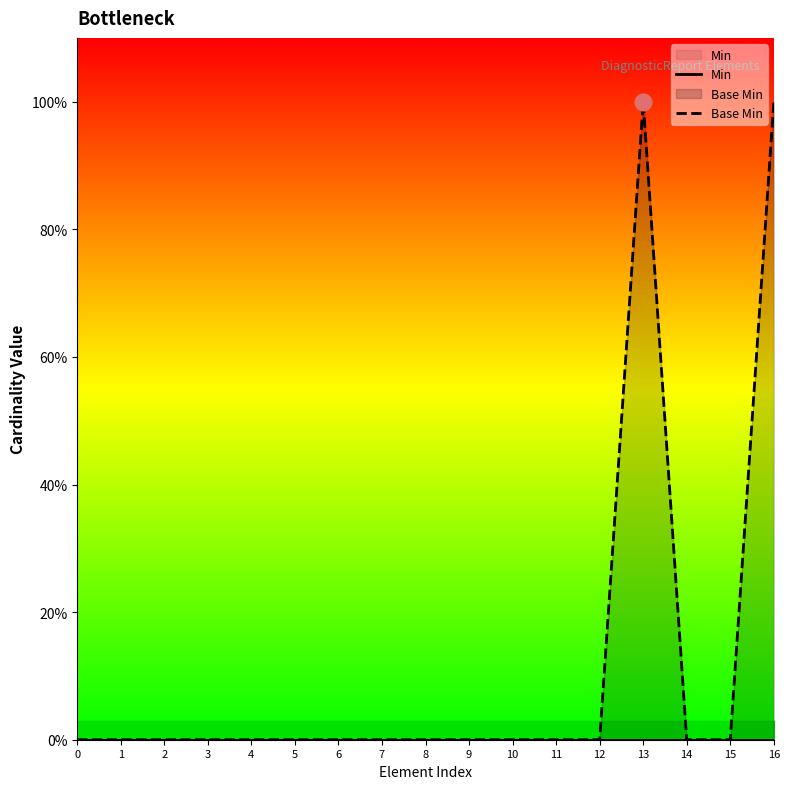

What are all the series names shown in the legend?

Min, Base Min